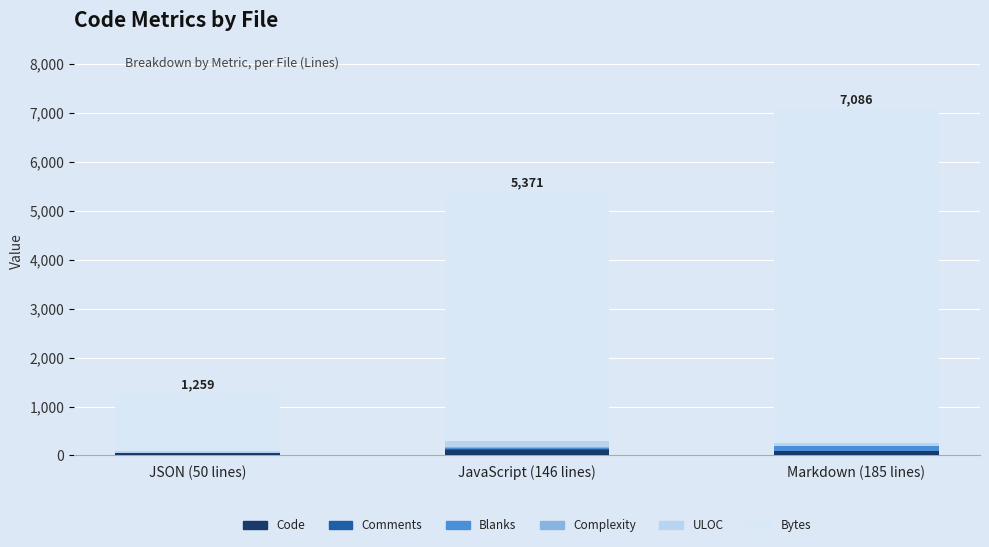

What is the total value across all series at Markdown (185 lines)?

7086